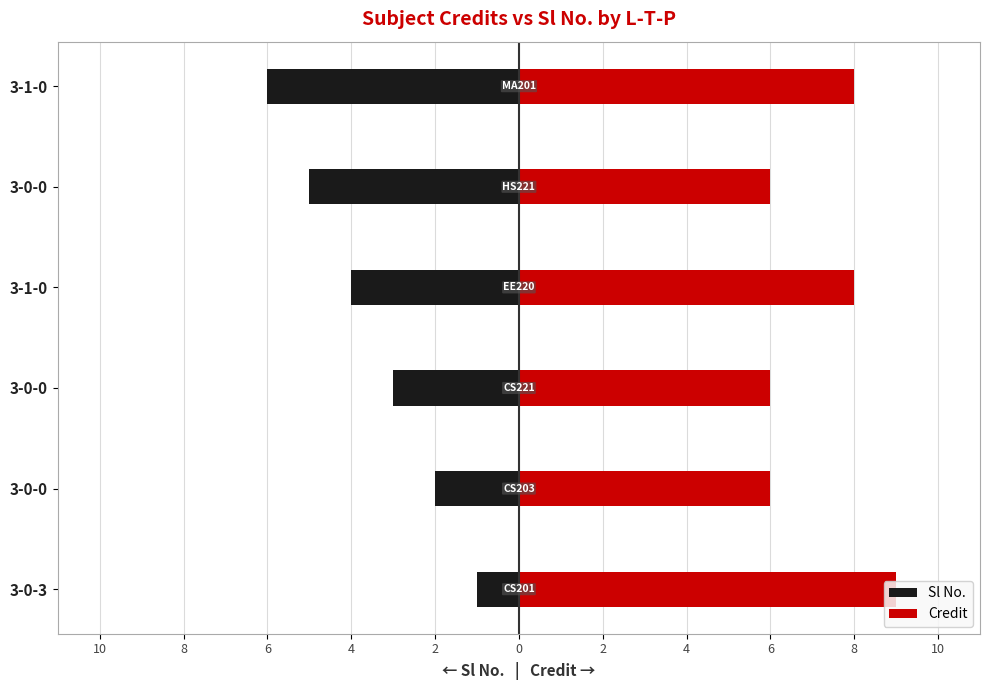

What is the difference between the maximum and minimum values in the Sl No. series?

5